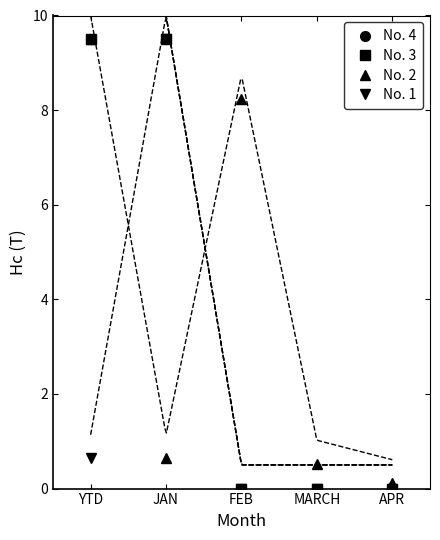

In No. 2, how many points are higher than both neighbors (excluding endpoints)?

1